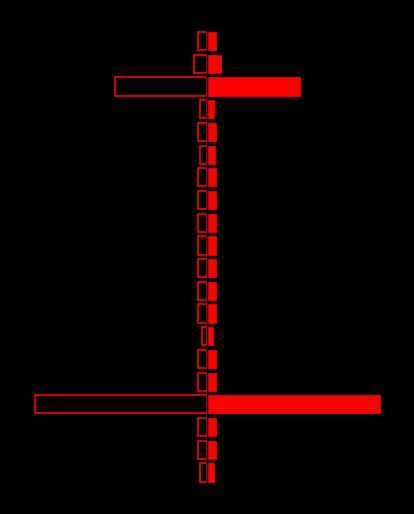

Rank the series by their maximum value, from lowest to highest.

left, right